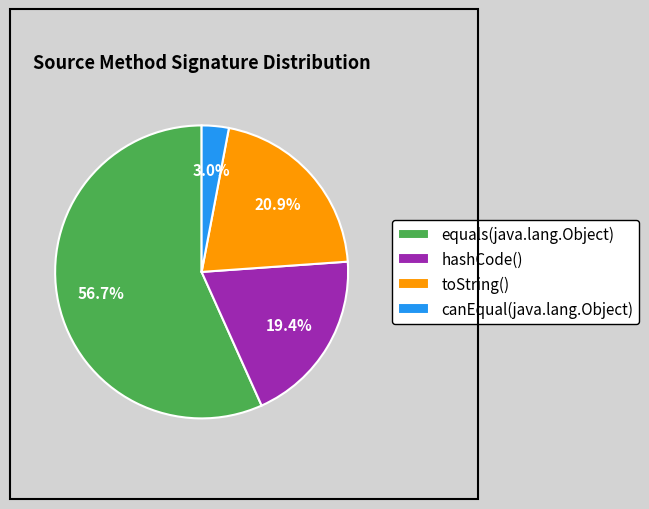

Rank the categories by value from highest to lowest.

equals(java.lang.Object), toString(), hashCode(), canEqual(java.lang.Object)